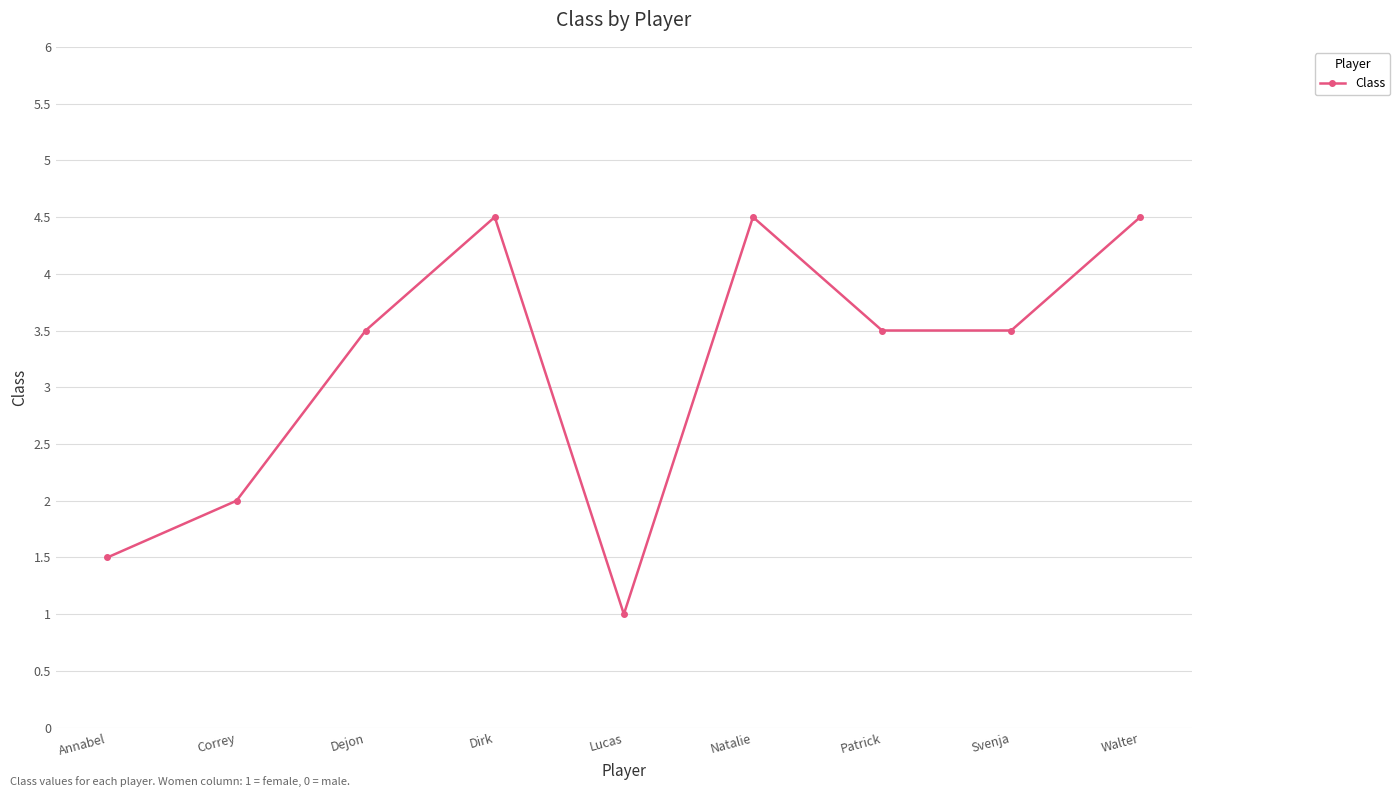

What is the sum of all values?

28.5